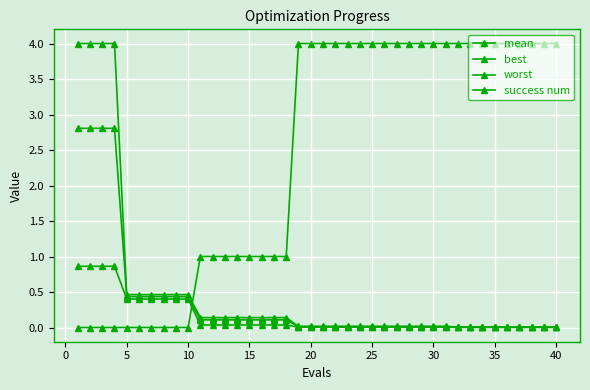

Reading right to left, list all the values displayed in this chart.

mean: 0.0	0.0	0.0	0.0	0.0	0.0	0.0	0.0	0.0	0.0	0.0	0.0	0.0	0.0	0.0	0.0	0.0	0.0	0.0	0.0	0.0	0.0	0.1	0.1	0.1	0.1	0.1	0.1	0.1	0.1	0.4	0.4	0.4	0.4	0.4	0.4	2.8	2.8	2.8	2.8
best: 0.0	0.0	0.0	0.0	0.0	0.0	0.0	0.0	0.0	0.0	0.0	0.0	0.0	0.0	0.0	0.0	0.0	0.0	0.0	0.0	0.0	0.0	0.0	0.0	0.0	0.0	0.0	0.0	0.0	0.0	0.4	0.4	0.4	0.4	0.4	0.4	0.9	0.9	0.9	0.9
worst: 0.0	0.0	0.0	0.0	0.0	0.0	0.0	0.0	0.0	0.0	0.0	0.0	0.0	0.0	0.0	0.0	0.0	0.0	0.0	0.0	0.0	0.0	0.1	0.1	0.1	0.1	0.1	0.1	0.1	0.1	0.5	0.5	0.5	0.5	0.5	0.5	4.0	4.0	4.0	4.0
success num: 4.0	4.0	4.0	4.0	4.0	4.0	4.0	4.0	4.0	4.0	4.0	4.0	4.0	4.0	4.0	4.0	4.0	4.0	4.0	4.0	4.0	4.0	1.0	1.0	1.0	1.0	1.0	1.0	1.0	1.0	0.0	0.0	0.0	0.0	0.0	0.0	0.0	0.0	0.0	0.0